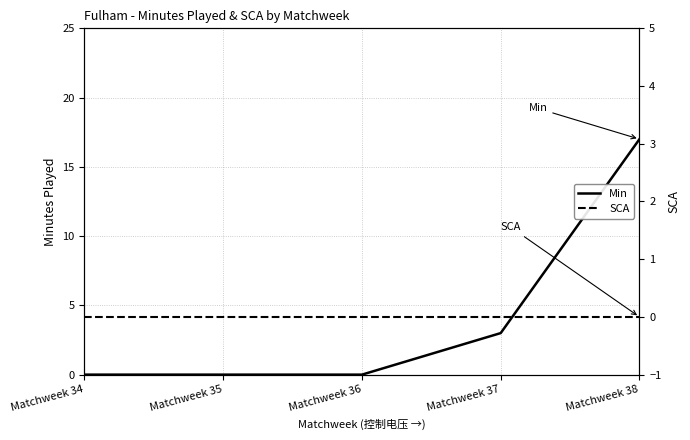

Which series has the largest total across all categories?

Min